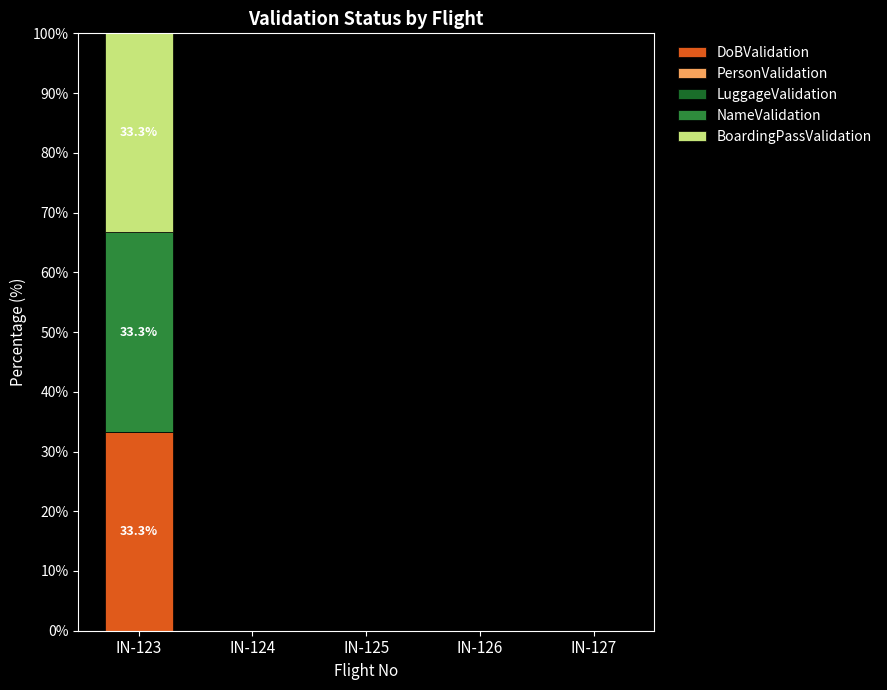

How many data points does each series have?

5